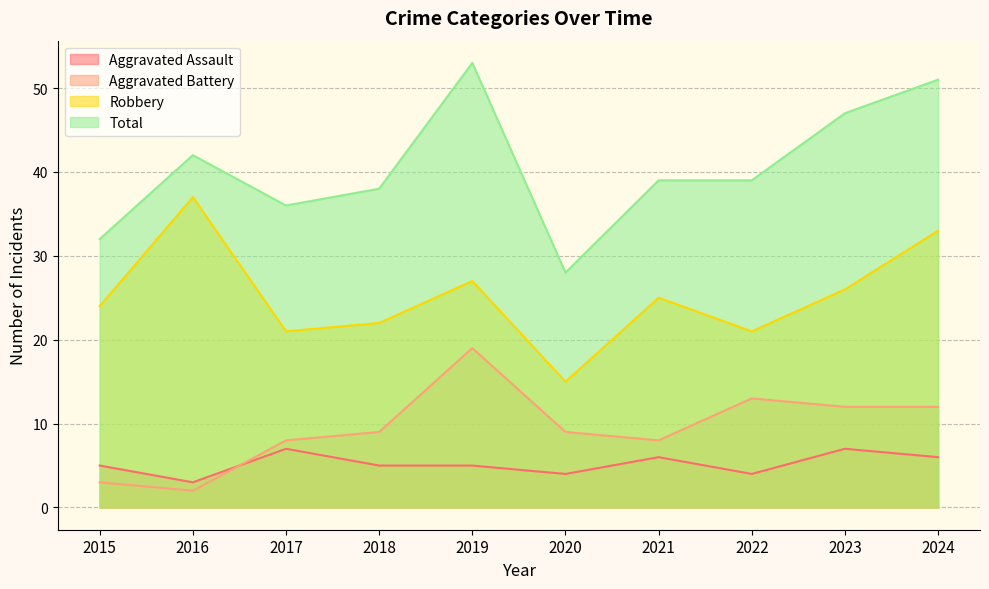

Which series changed the most between 2017 and 2022?

Aggravated Battery